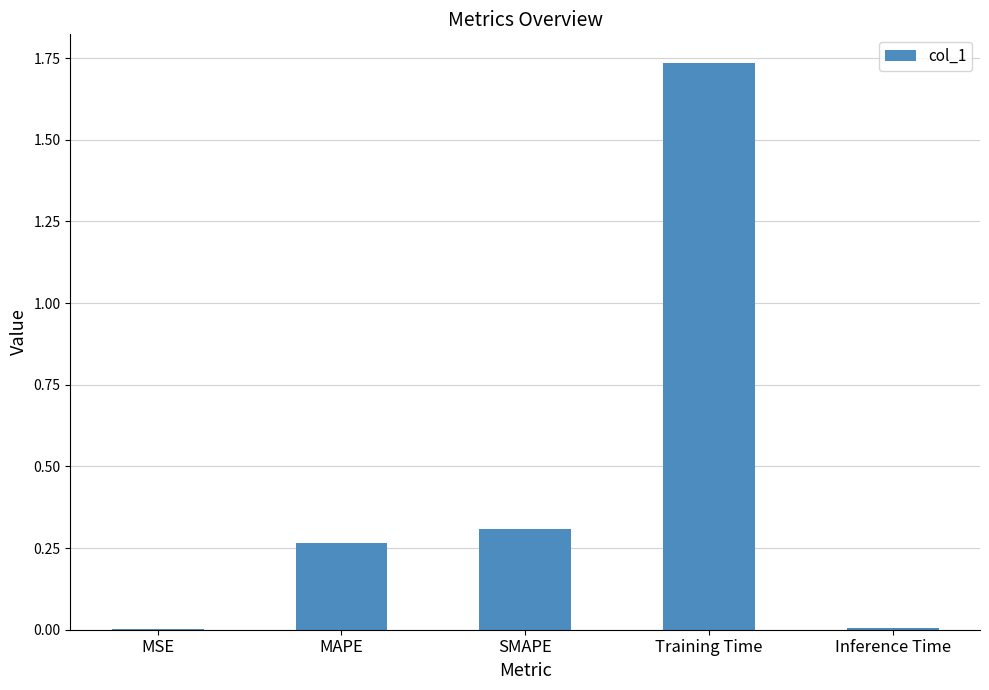

Does the chart contain stacked bars?

No